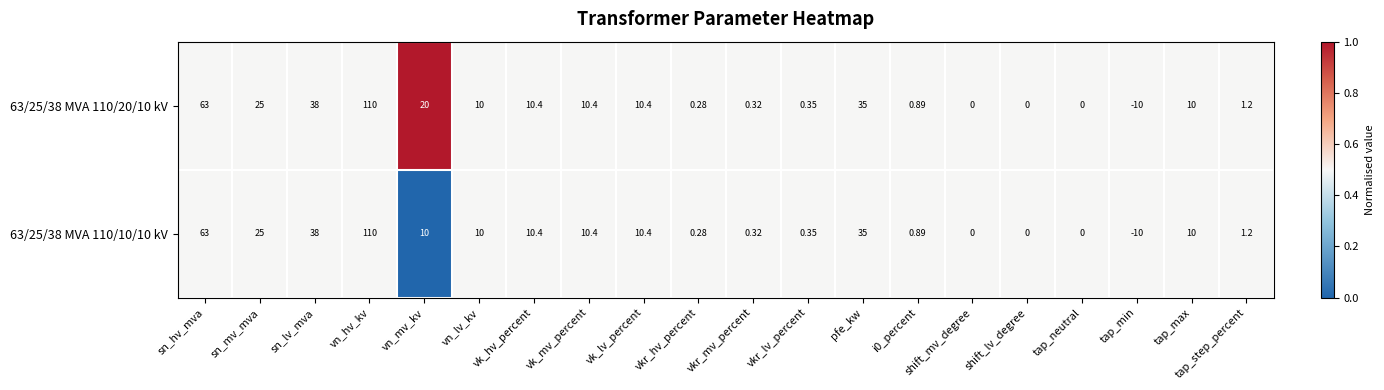

At which label is 63/25/38 MVA 110/10/10 kV closest to 50?

sn_lv_mva